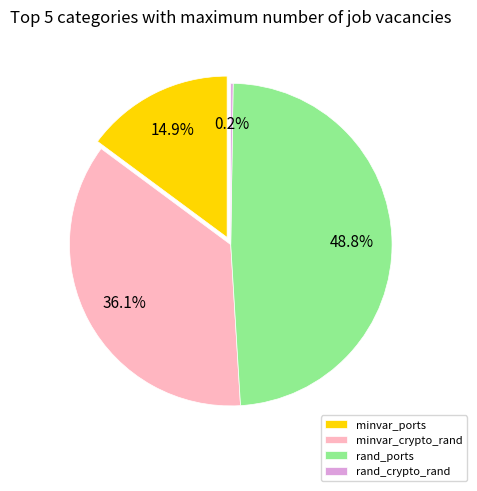

To the nearest percent, what is the difference between the largest and smallest slice percentages?

49%